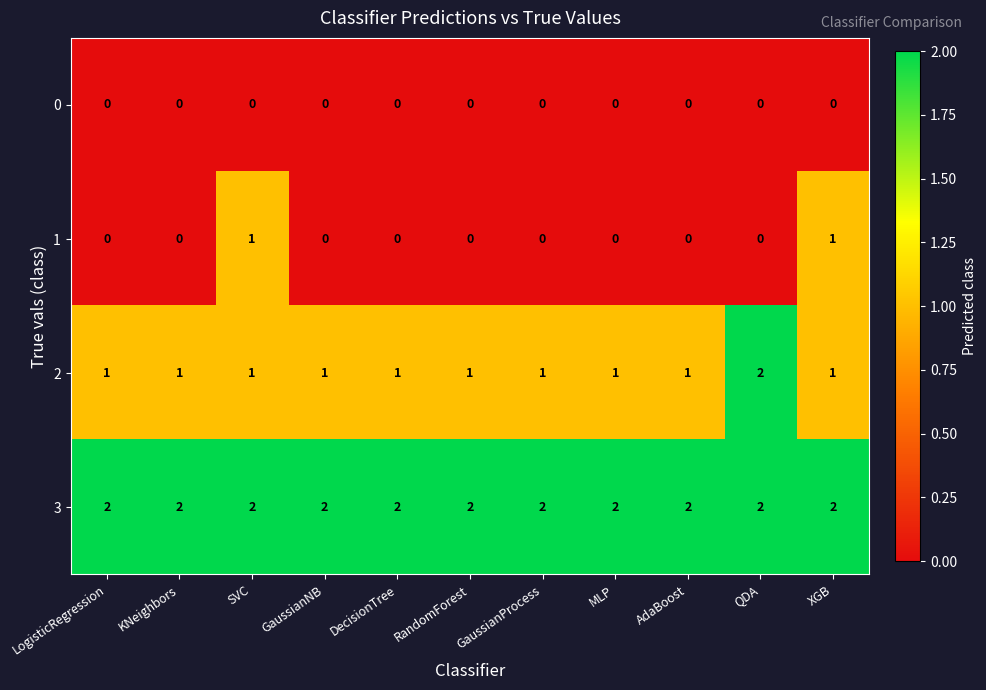

Is it true that 3 equals 3 at QDA?

False